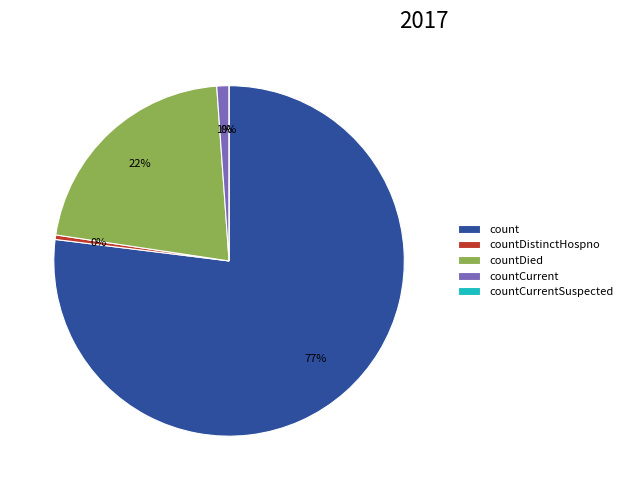

Is there any slice that represents more than half of the pie?

Yes